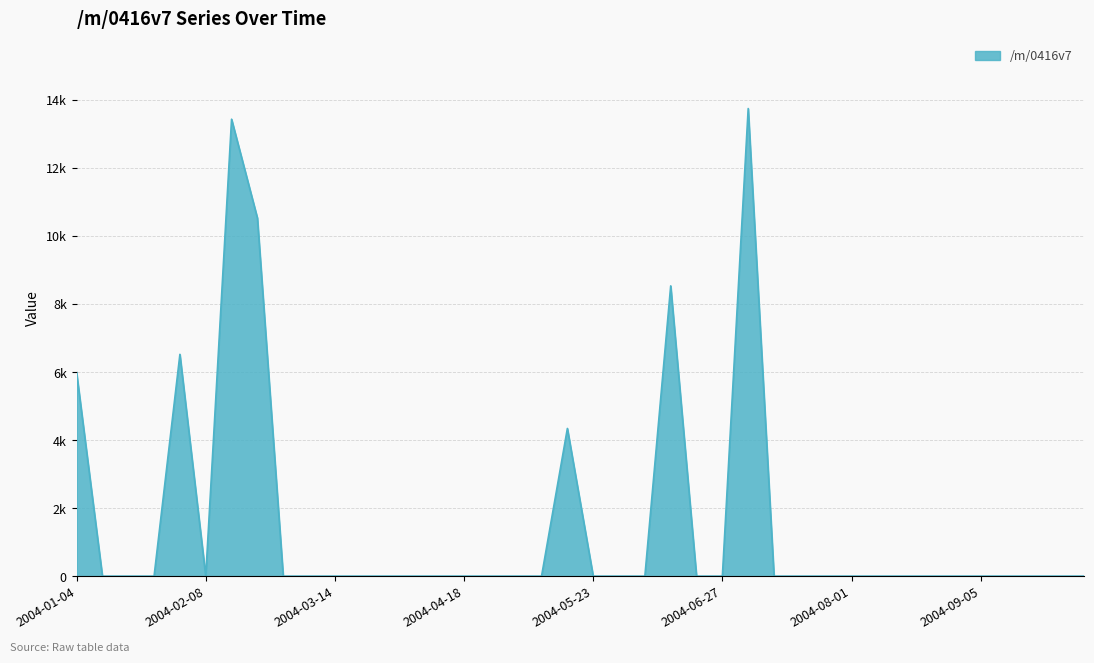

What is the label of the 2nd point from the left?

2004-01-11